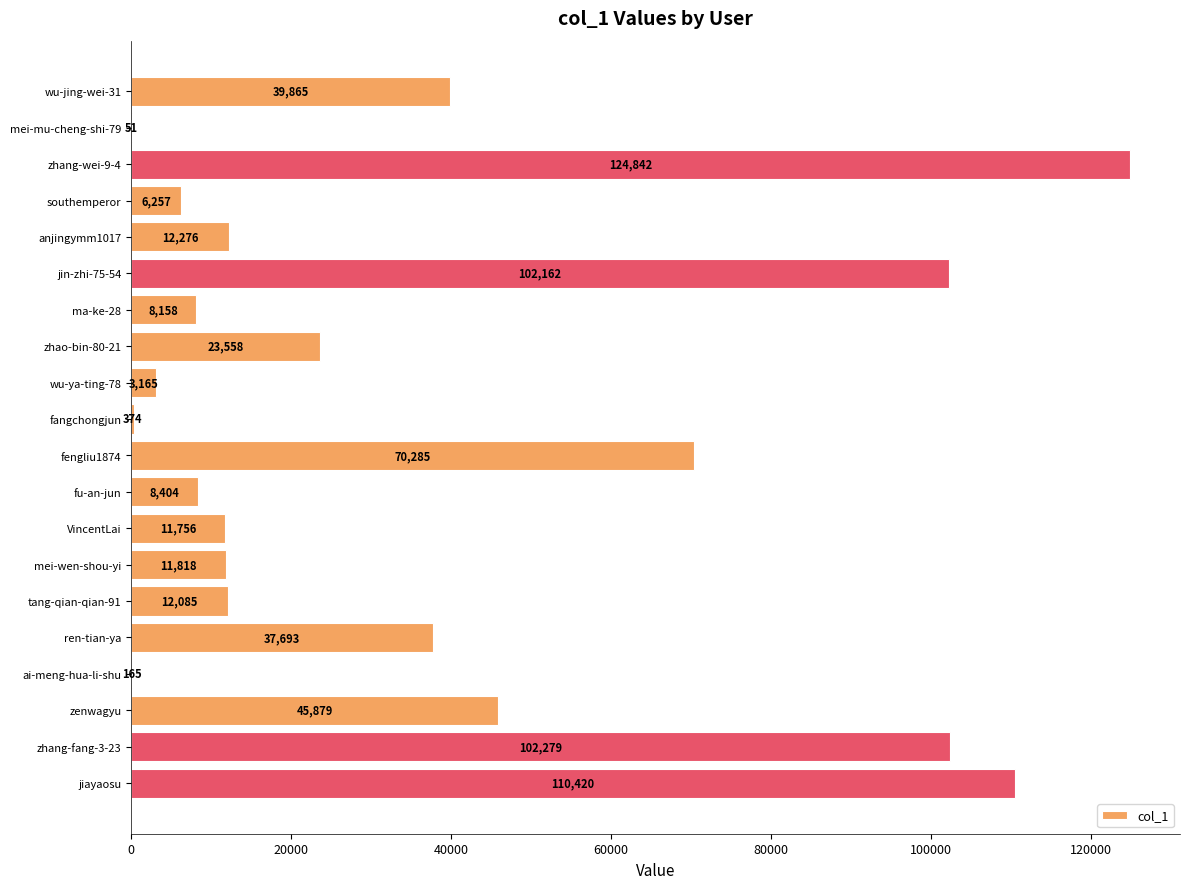

What value does the data have at fengliu1874, to the nearest 100?

70300